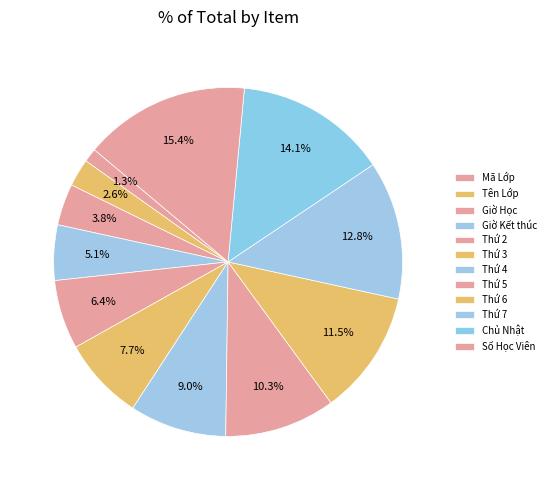

Count the number of slices in the pie.

12